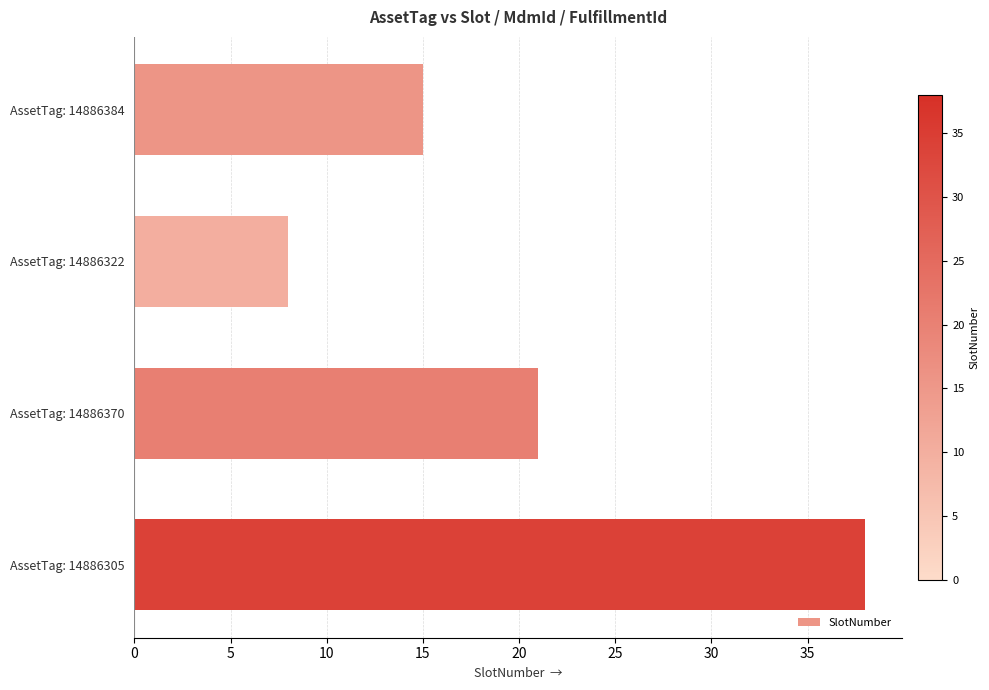

Reading top to bottom, list all the values displayed in this chart.

15	8	21	38